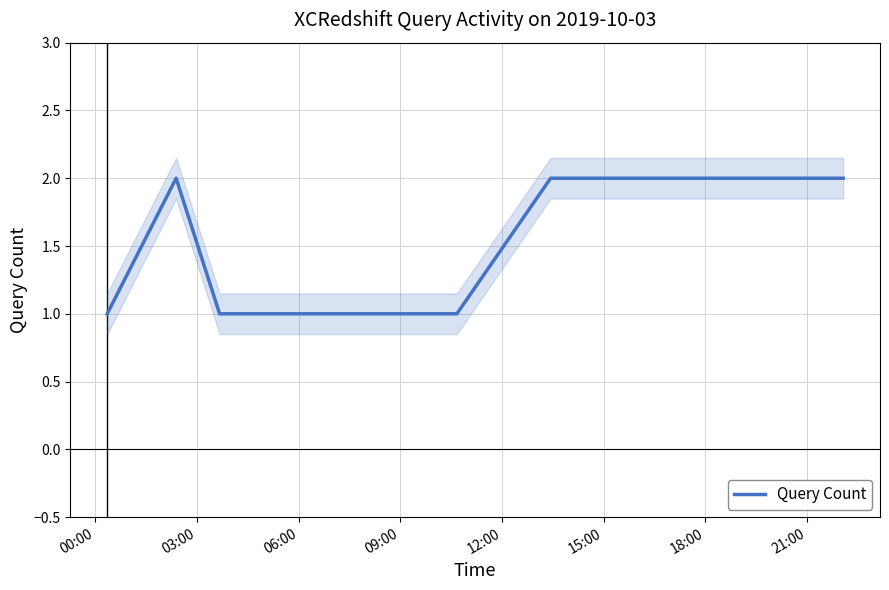

Which label corresponds to the largest value in the chart?

03:00